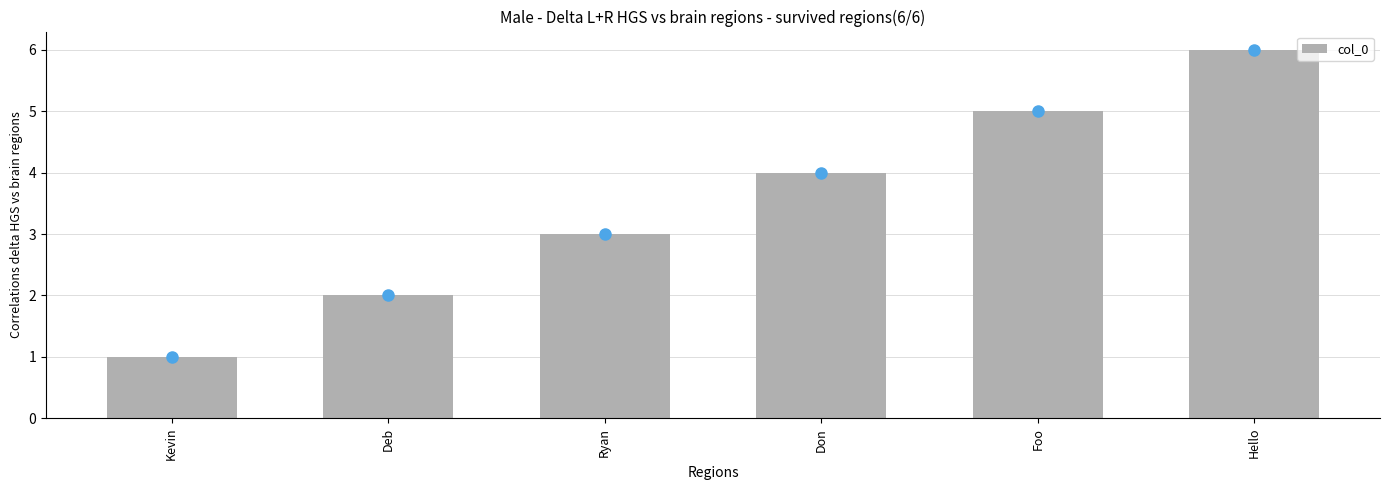

The value at Ryan is 1. True or false?

False